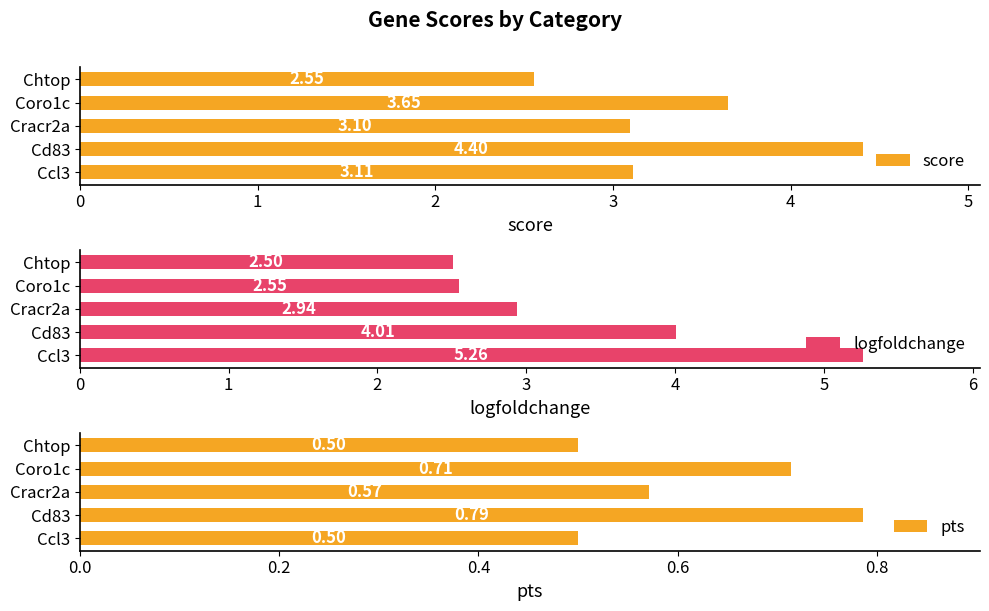

What is the sum of all score values?

16.8